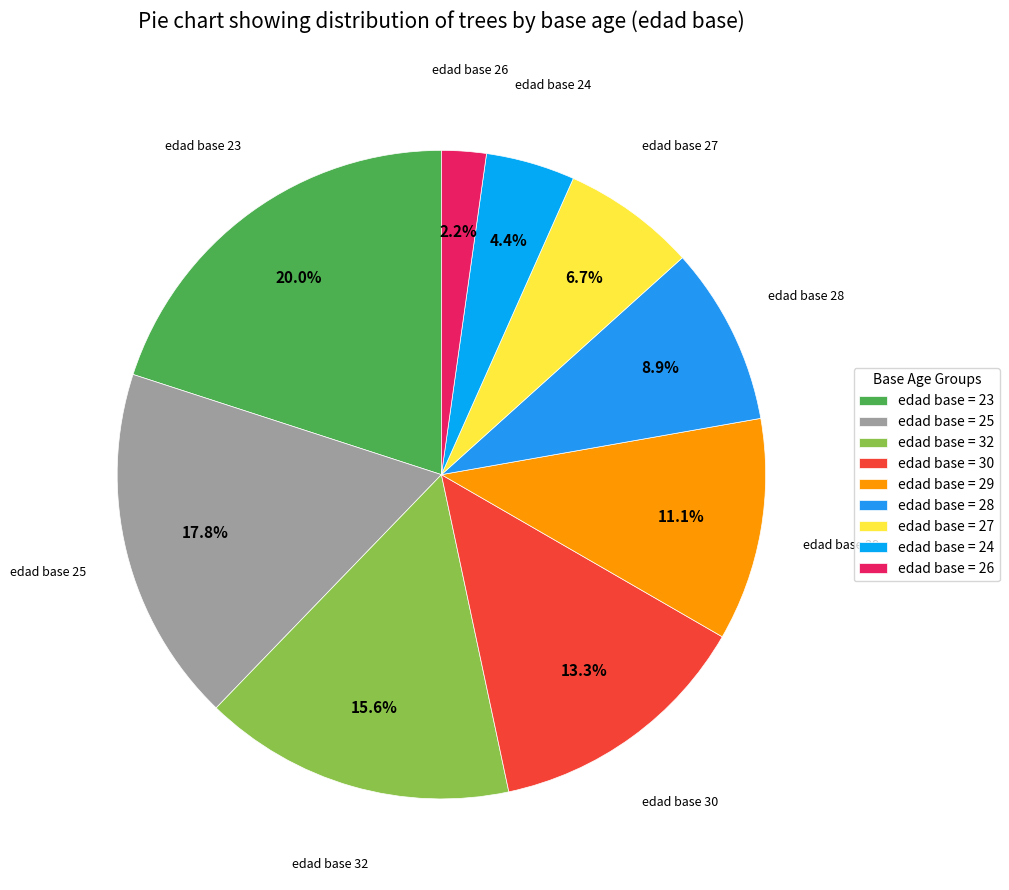

Does edad base 23 represent more than half of the total?

No